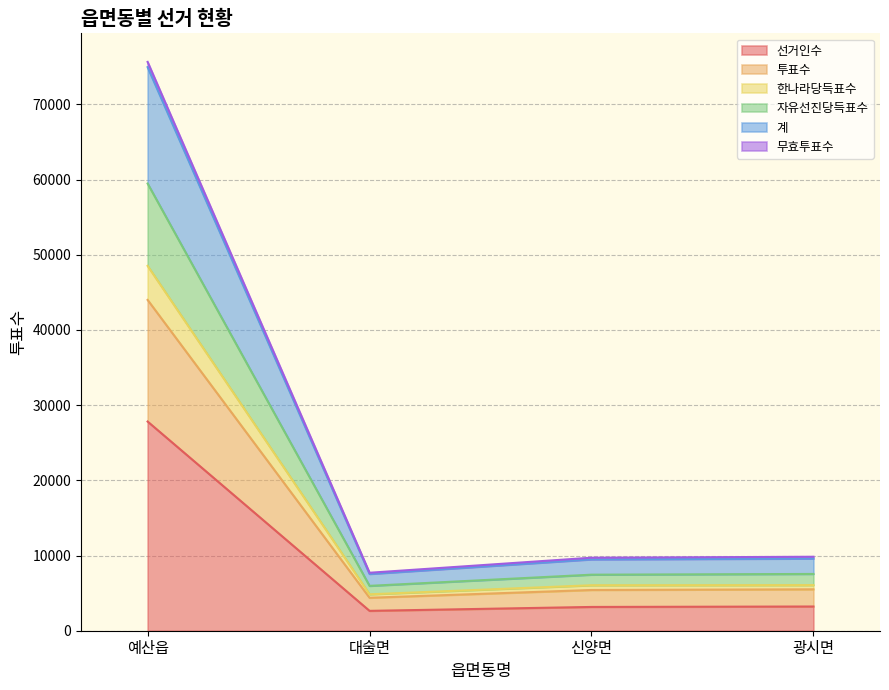

What is the highest value of the 선거인수 series?

27822